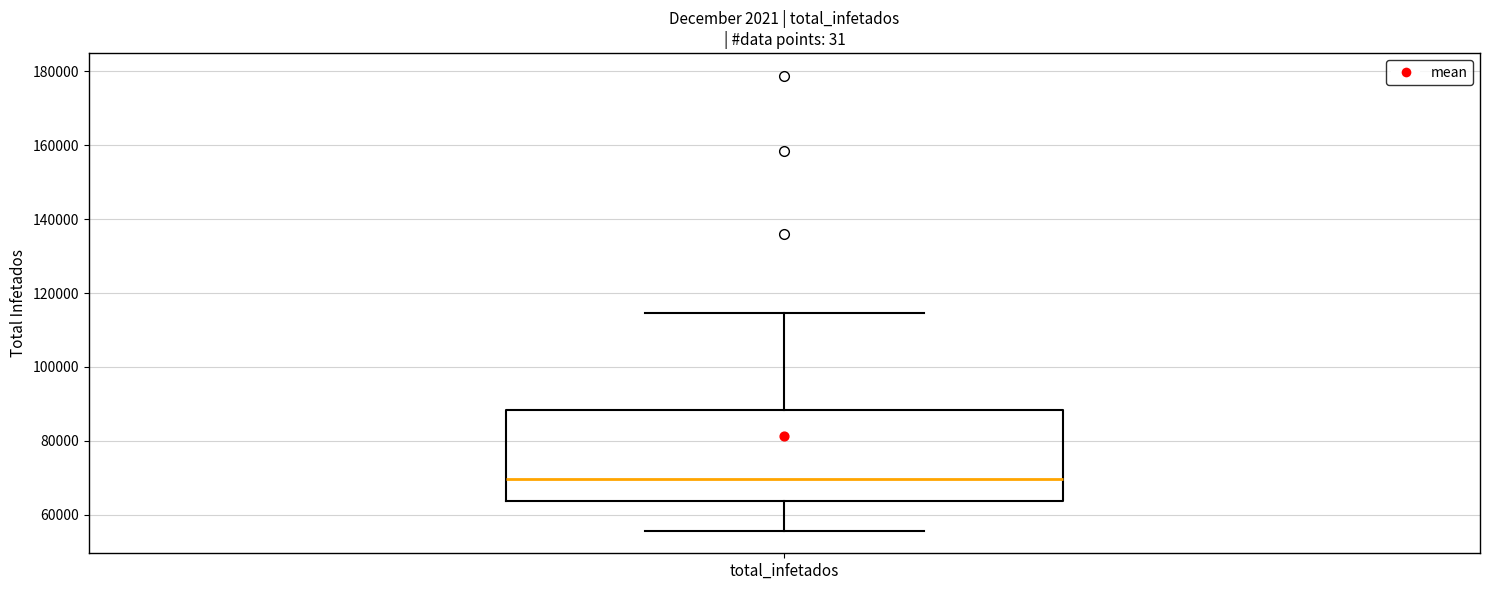

Read this box plot against the y-axis: the position of the median line, the range covered by the box, and the ends of both whiskers. The values are not printed on the chart, so give them approximately, as read against the axis.

median 70000, box 64000 to 88000, whiskers 56000 to 114000